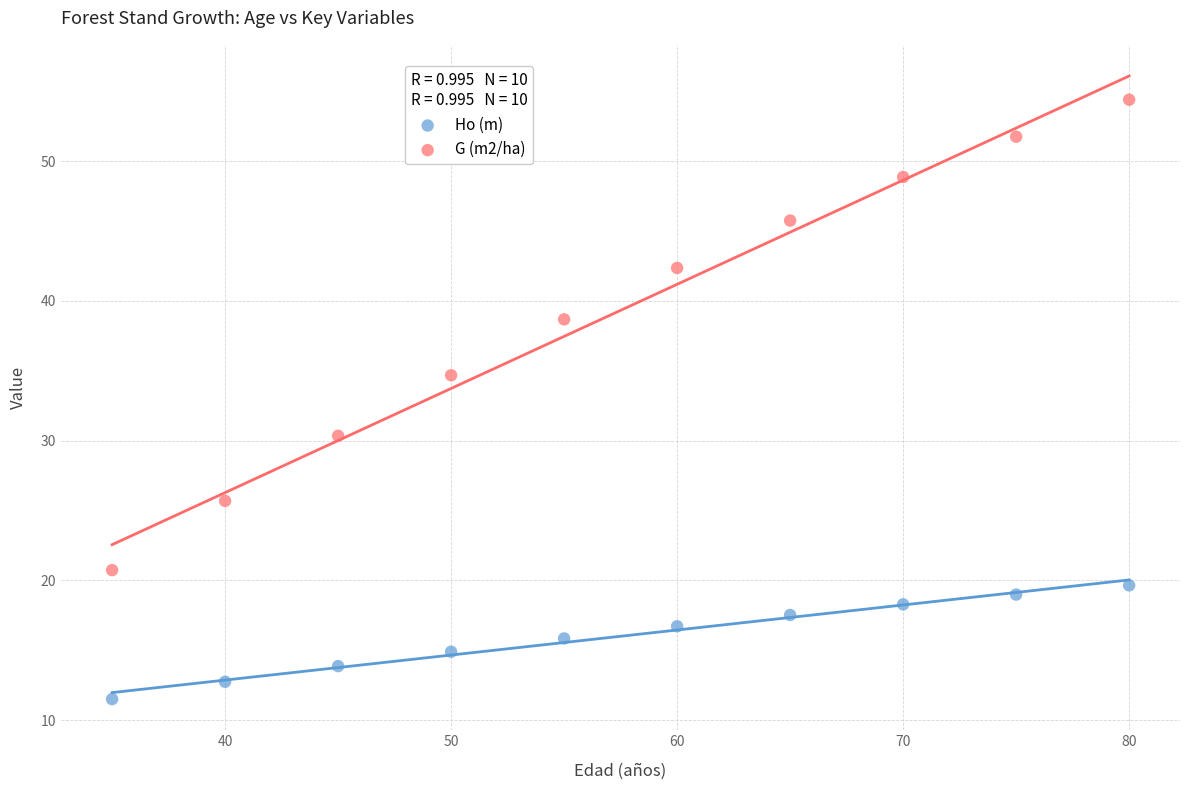

Across all data points, what is the range of X values (max minus min)?

45.0